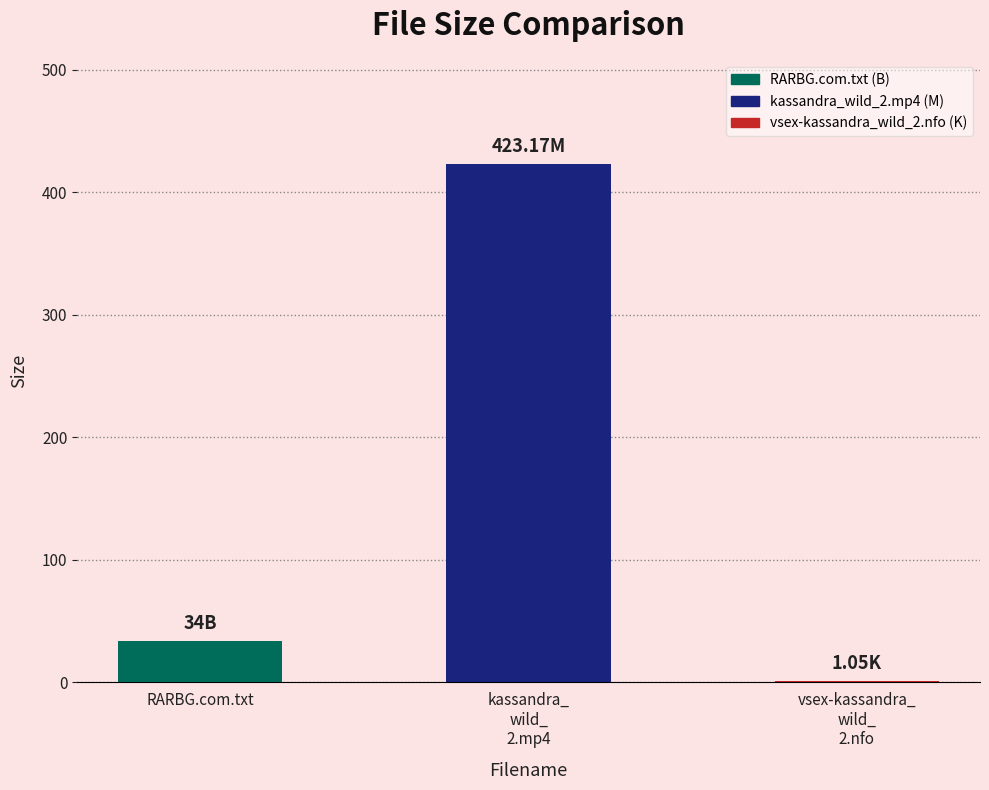

Where is the data nearest to the value 212?

RARBG.com.txt